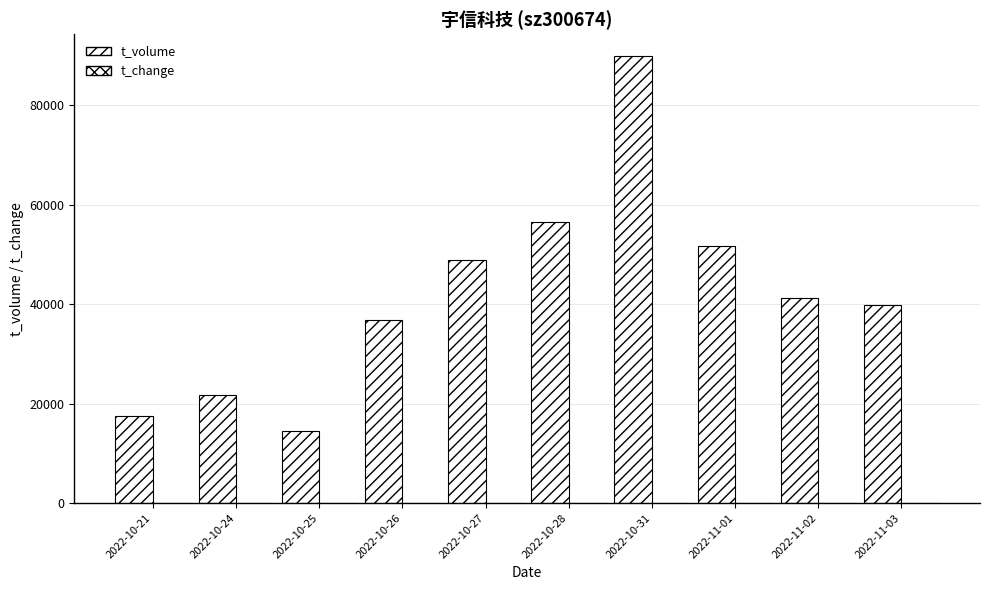

Reading left to right, extract all data points from this chart.

t_volume: 17416.0	21689.0	14485.0	36694.0	48776.0	56386.0	89747.0	51689.0	41269.0	39712.0
t_change: 1.7	2.0	1.4	3.4	4.3	5.0	7.5	4.3	3.5	3.4